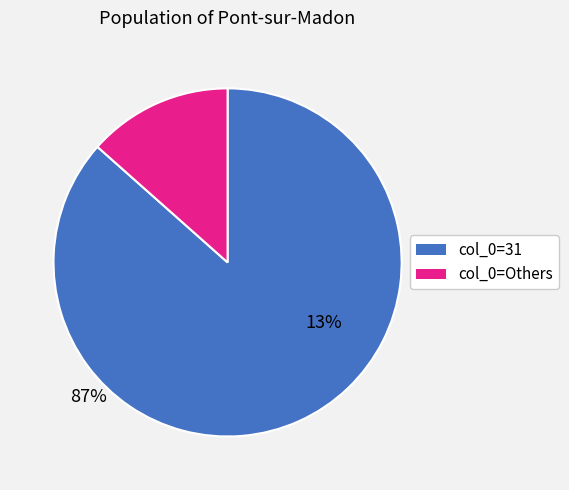

Which category has the smallest portion of the pie?

col_0=Others